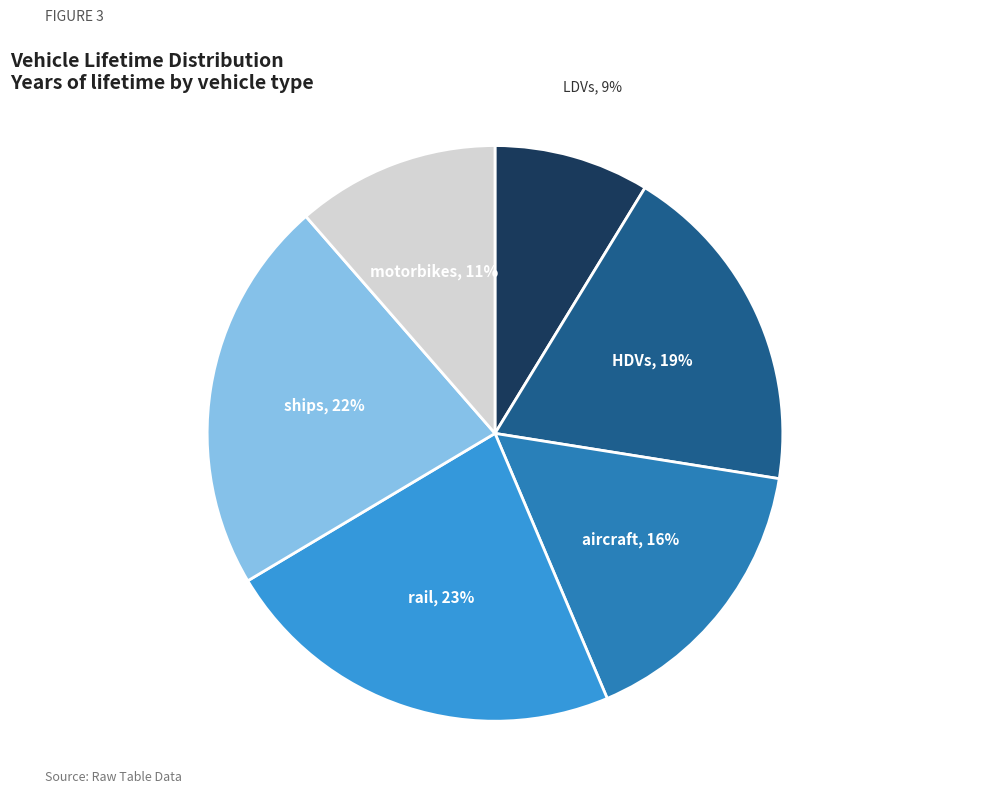

To the nearest percent, what is the difference between the largest and smallest slice percentages?

14%